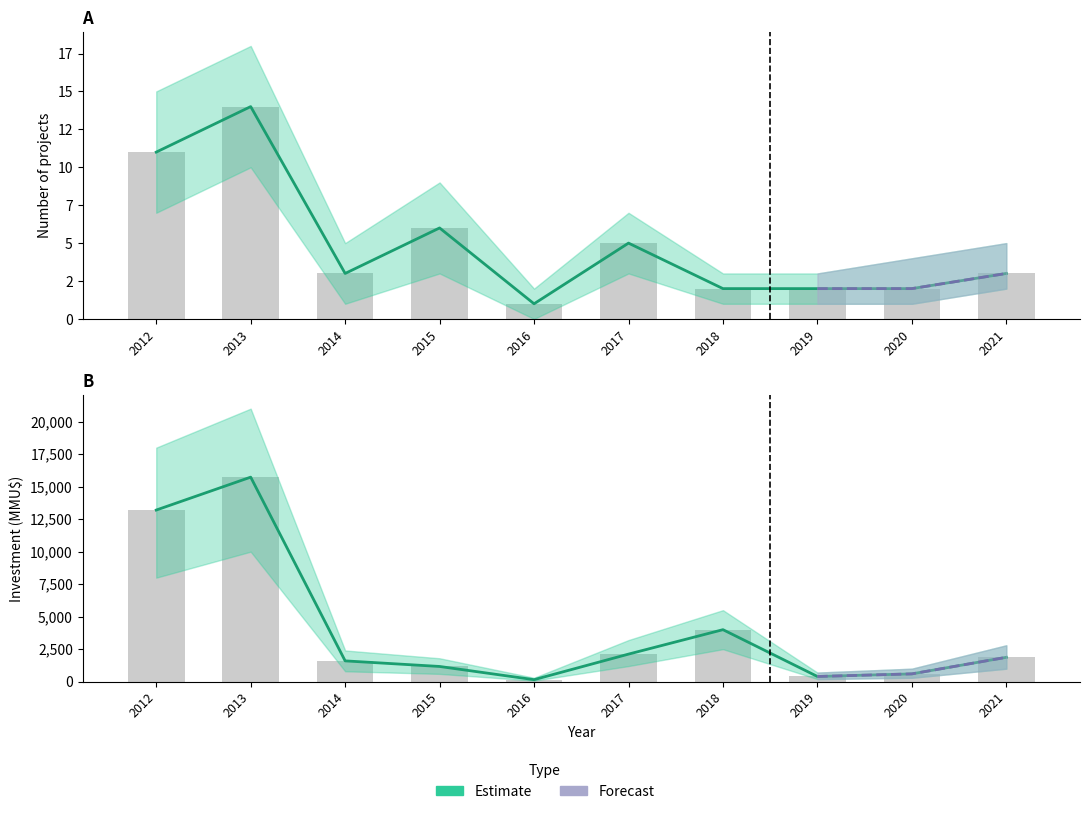

How many groups of bars are there?

10